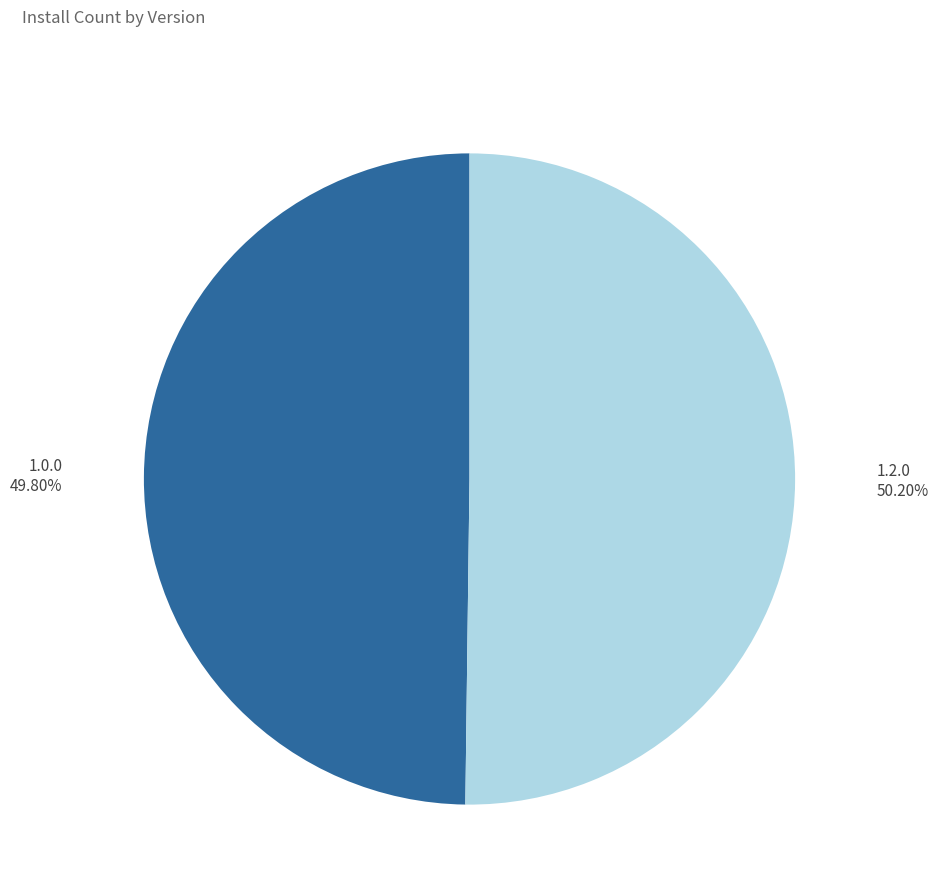

Combined, do 1.2.0 and 1.0.0 account for over 50%?

Yes